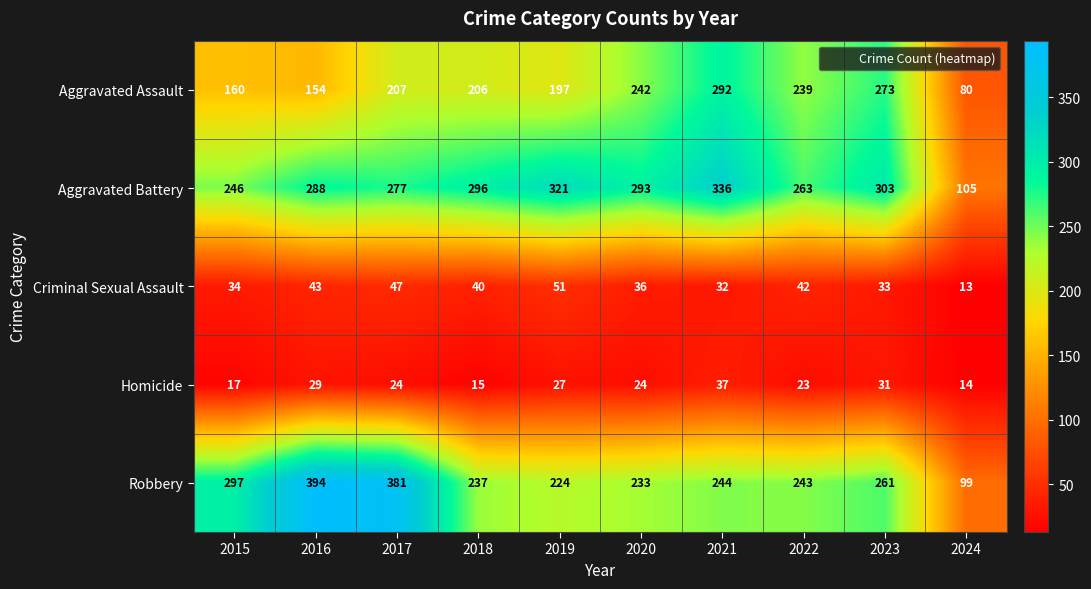

True or false: Aggravated Assault has a value of 294 at 2019.

False